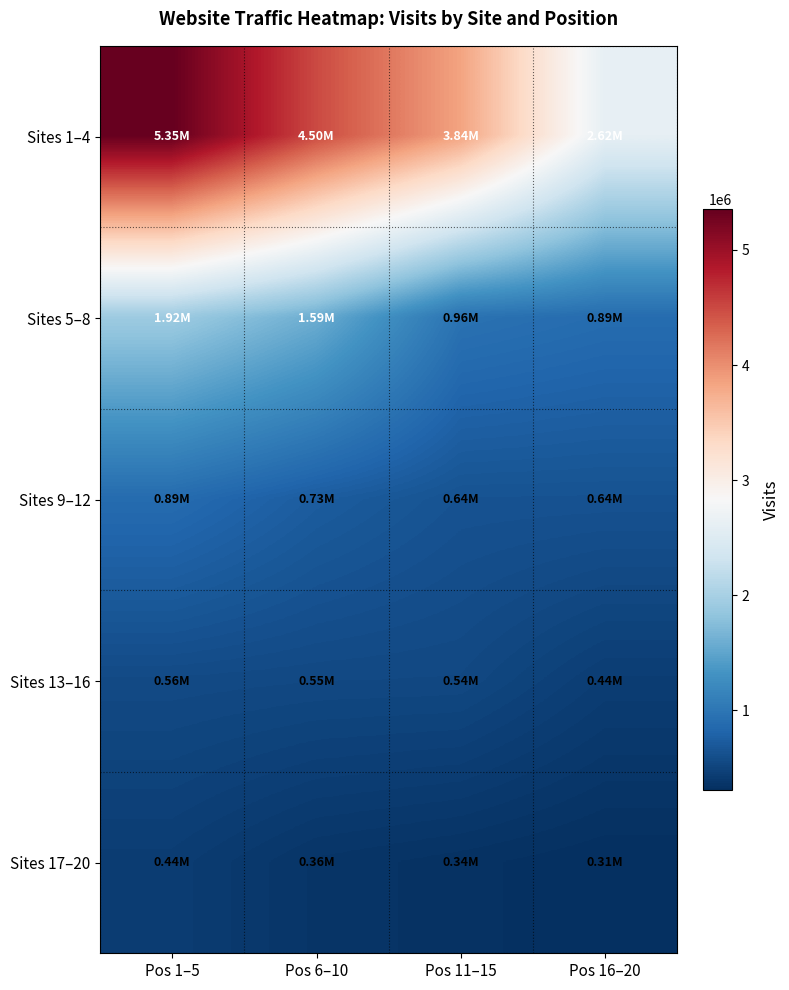

Which series has the largest range (max minus min)?

Sites 1–4